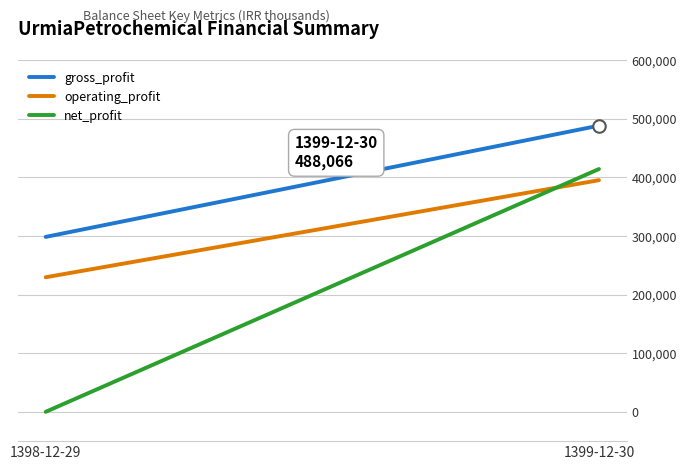

What is the average value of the gross_profit series?

393194